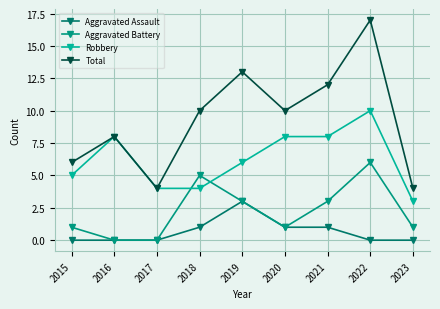

What is the maximum value for Aggravated Battery?

6